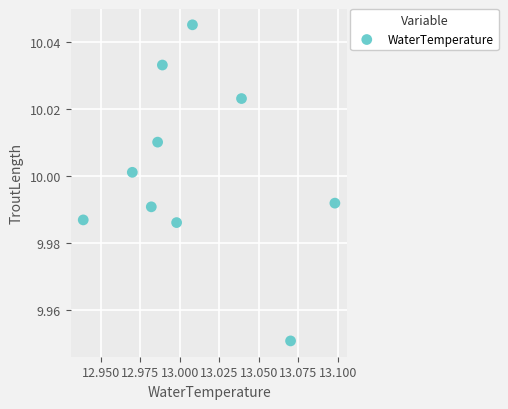

What is the average X value?

13.0